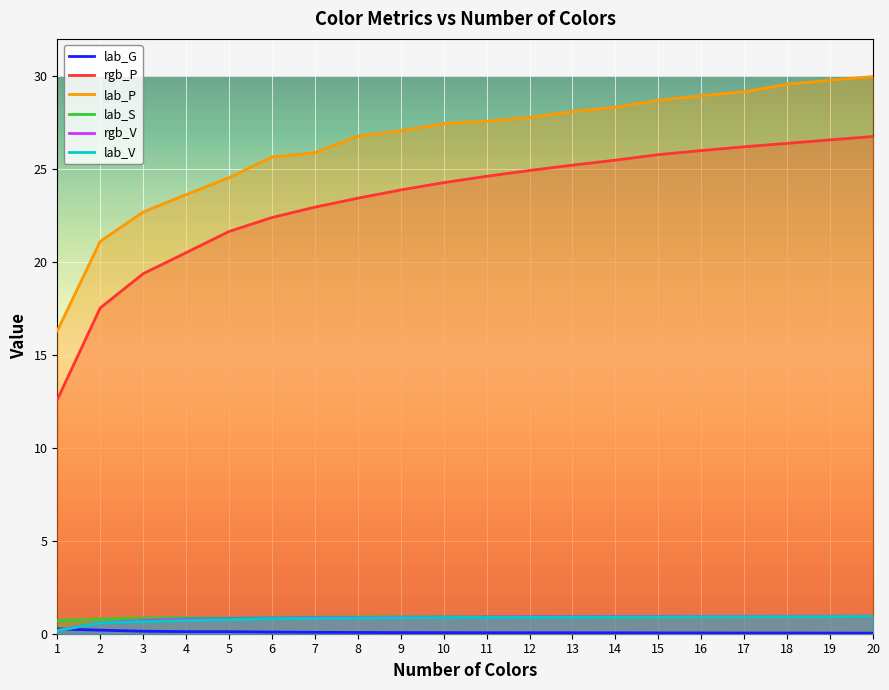

What is the value of the lab_G point at the 10th from the left?

0.1